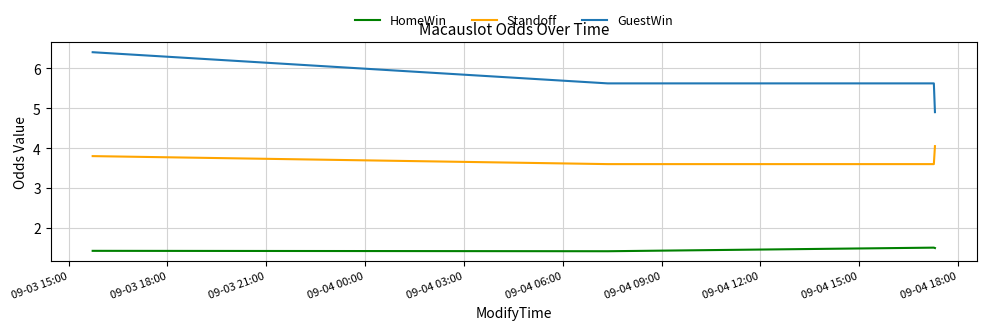

True or false: Standoff and HomeWin cross at least once.

False